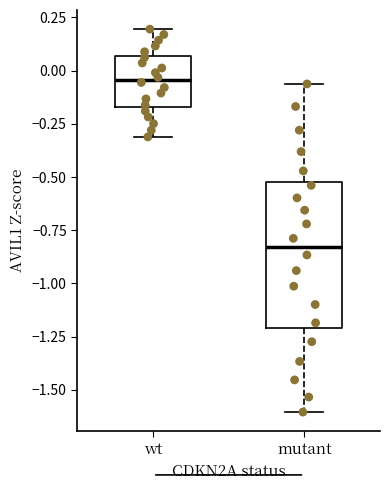

Where does the median line of the box for wt sit on the y-axis? The values are not printed on the chart, so give them approximately, as read against the axis.

-0.05